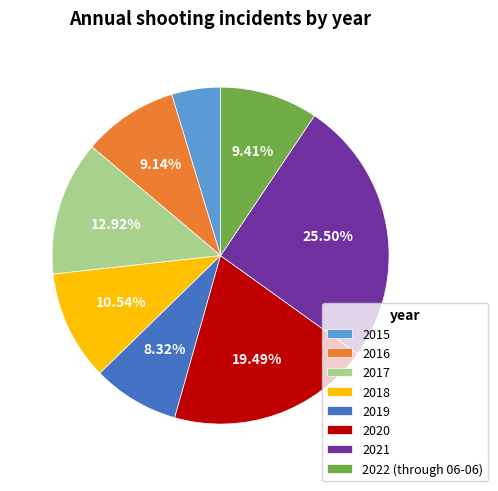

What is the total percentage of 2021 and 2022 (through 06-06)?

34.9%